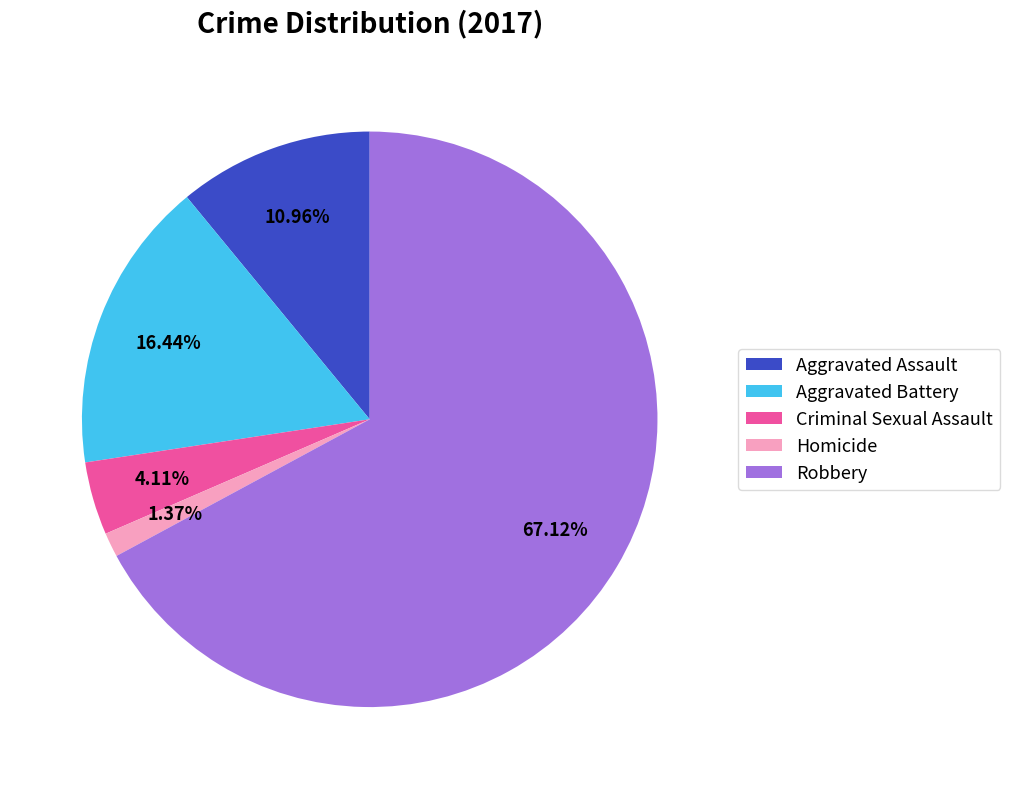

To the nearest percent, what is the difference between the Robbery and Aggravated Assault slice percentages?

56%